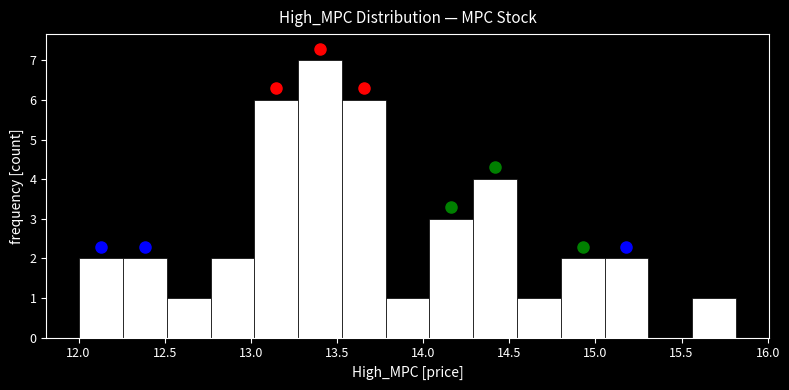

Over which range of the x-axis is the bar tallest?

13.25 to 13.55